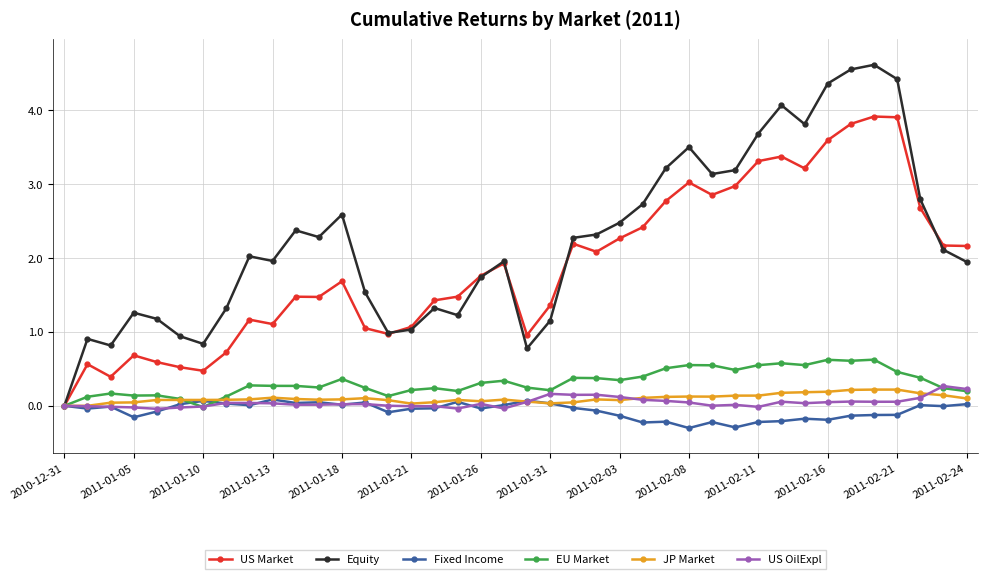

In Fixed Income, how many points are lower than both neighbors (excluding endpoints)?

12